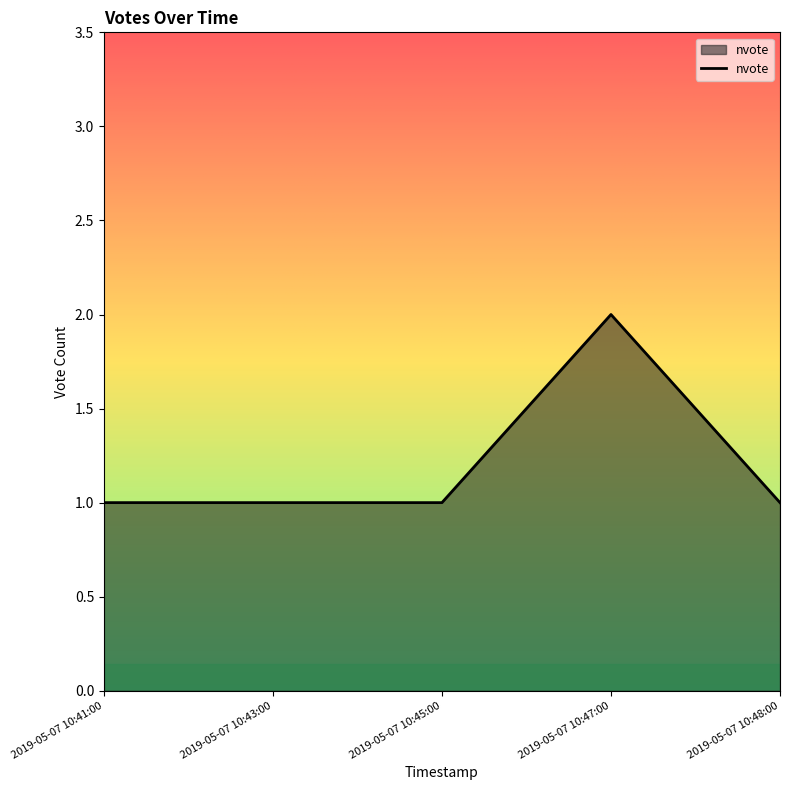

What is the ratio of the value at 2019-05-07 10:48:00 to the value at 2019-05-07 10:43:00?

1.0